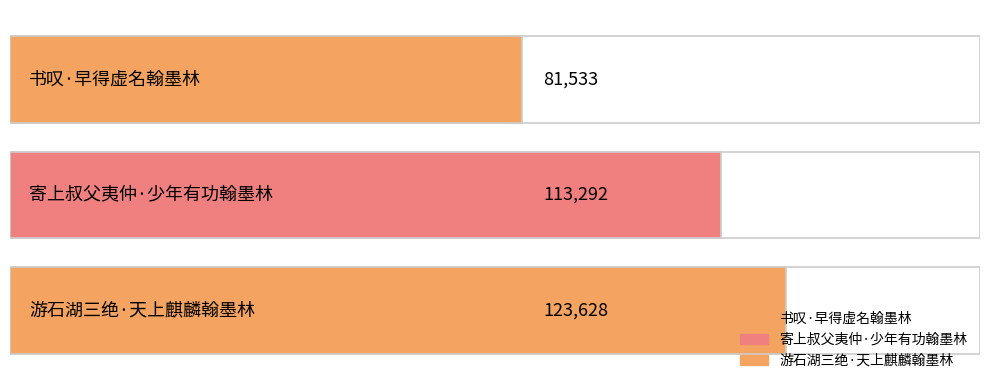

Is it true that the value at 游石湖三绝·天上麒麟翰墨林 is 123628?

True